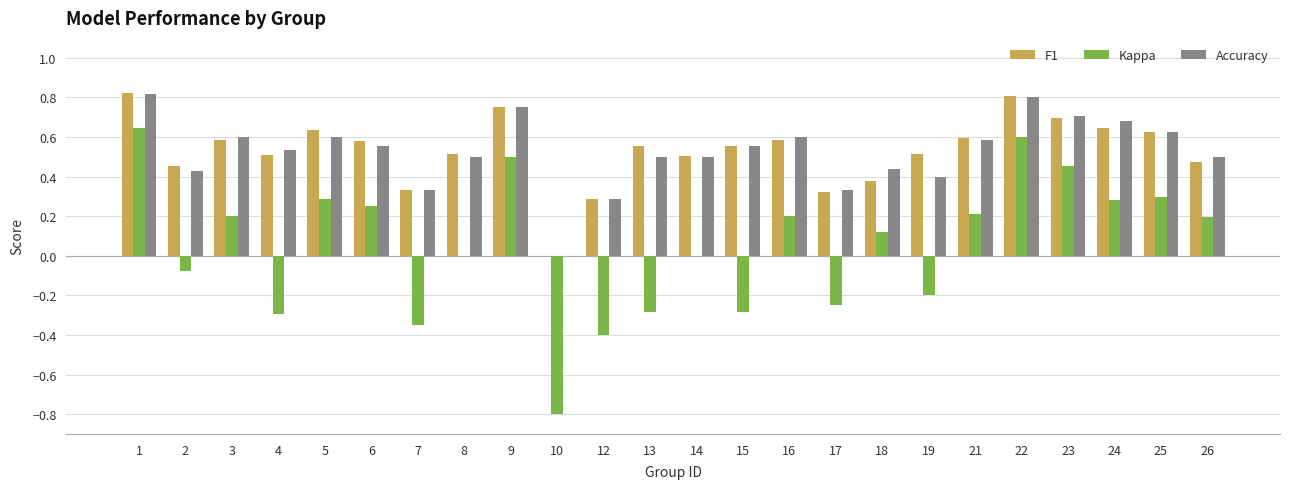

What is the sum of the Accuracy values at 22 and 23?

1.5